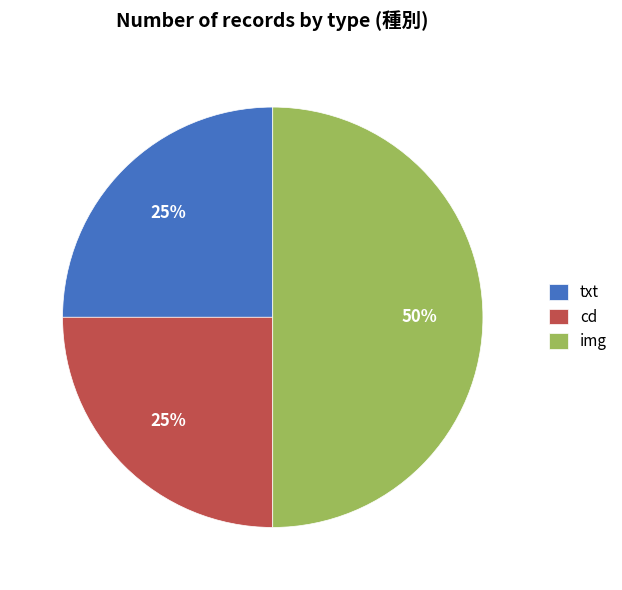

Does cd account for over 50% of the chart?

No